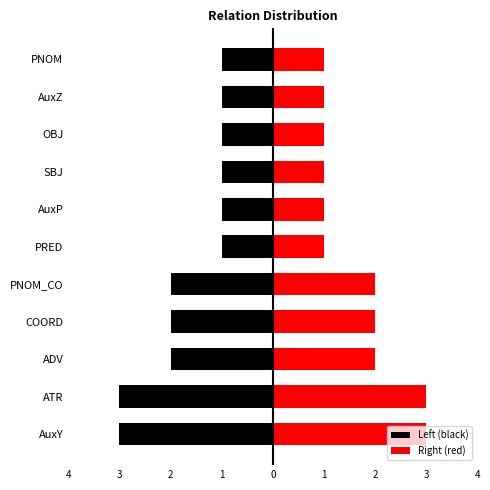

How many bars are there in total?

22